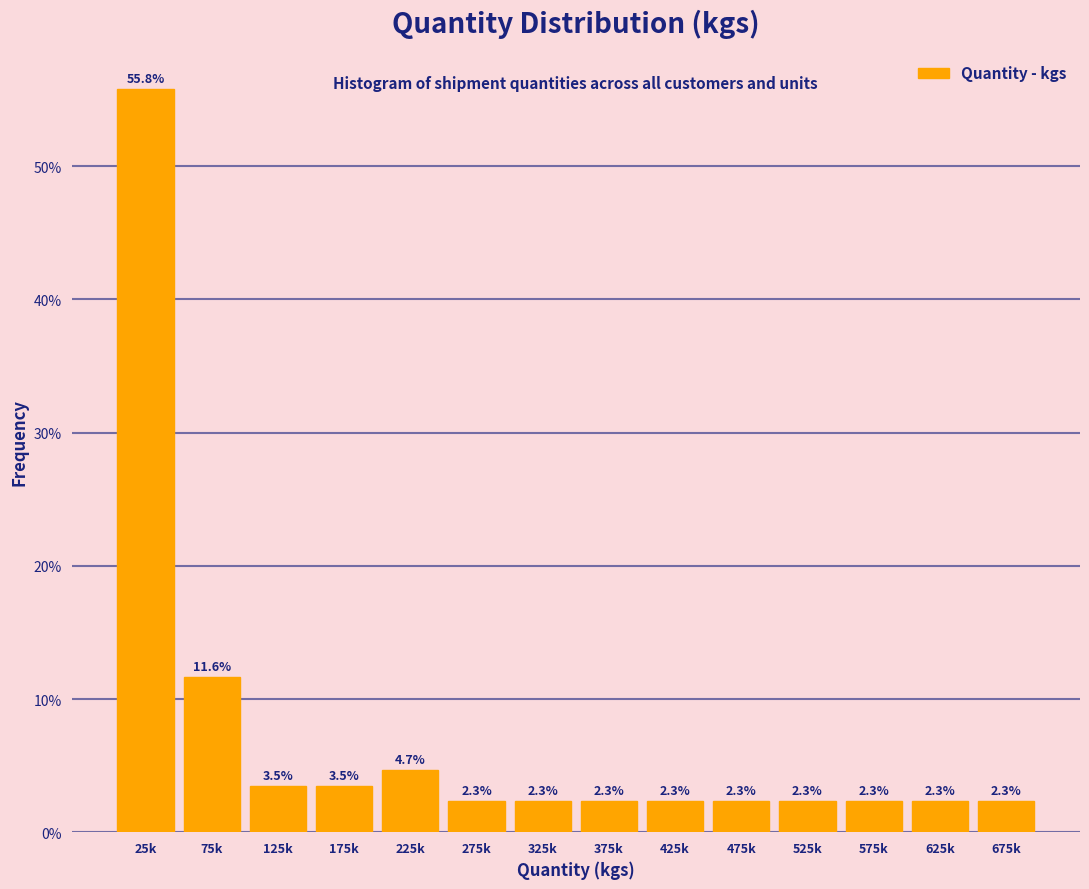

Reading left to right, transcribe all the data shown in this chart.

55.8	11.6	3.5	3.5	4.7	2.3	2.3	2.3	2.3	2.3	2.3	2.3	2.3	2.3